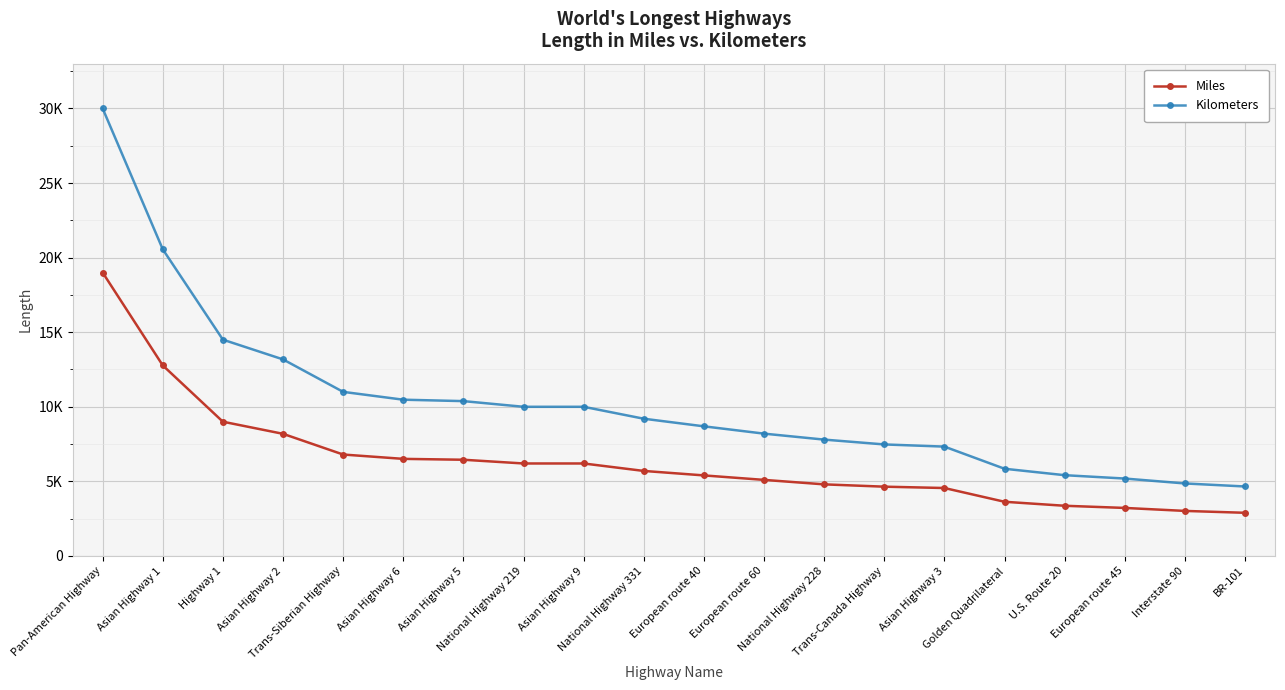

Between National Highway 228 and Golden Quadrilateral, which series saw the biggest shift?

Kilometers